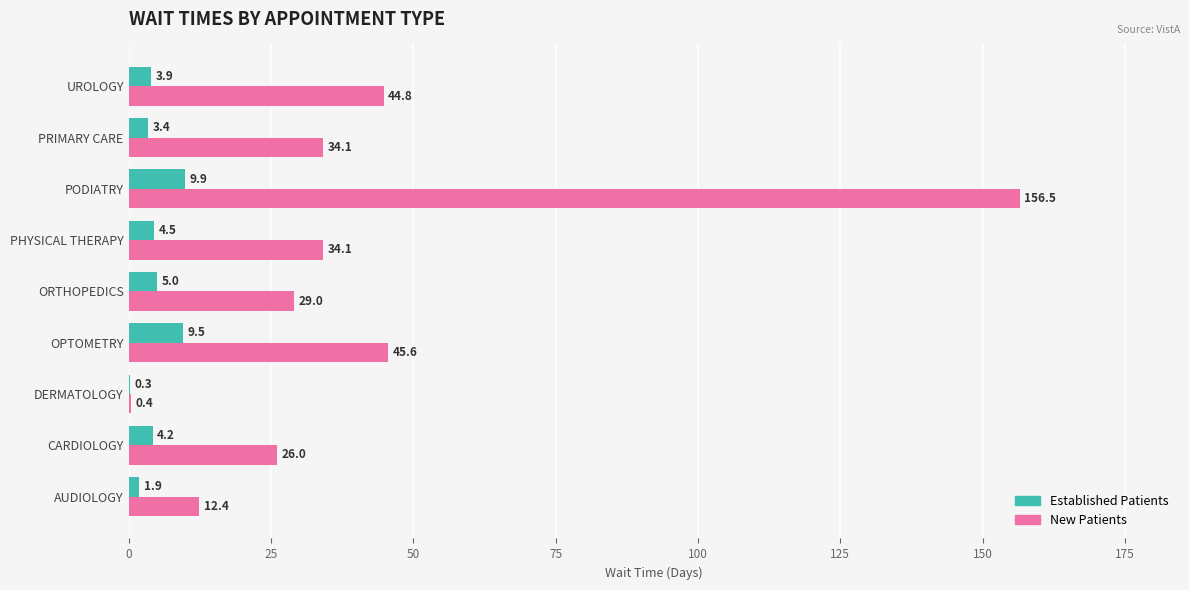

At which label does Established Patients reach its peak?

PODIATRY